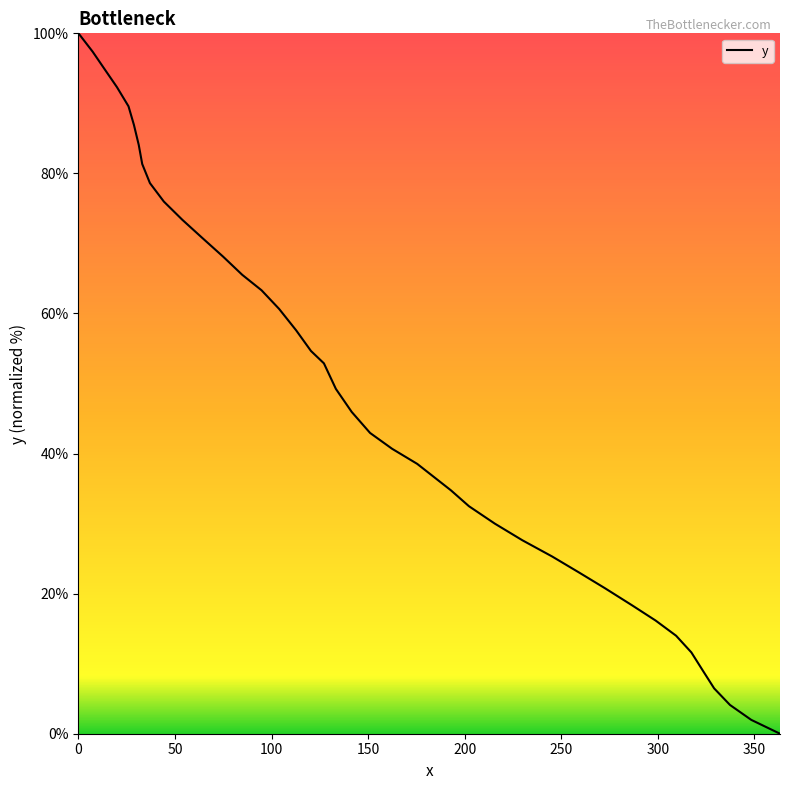

How many values are above zero?

39